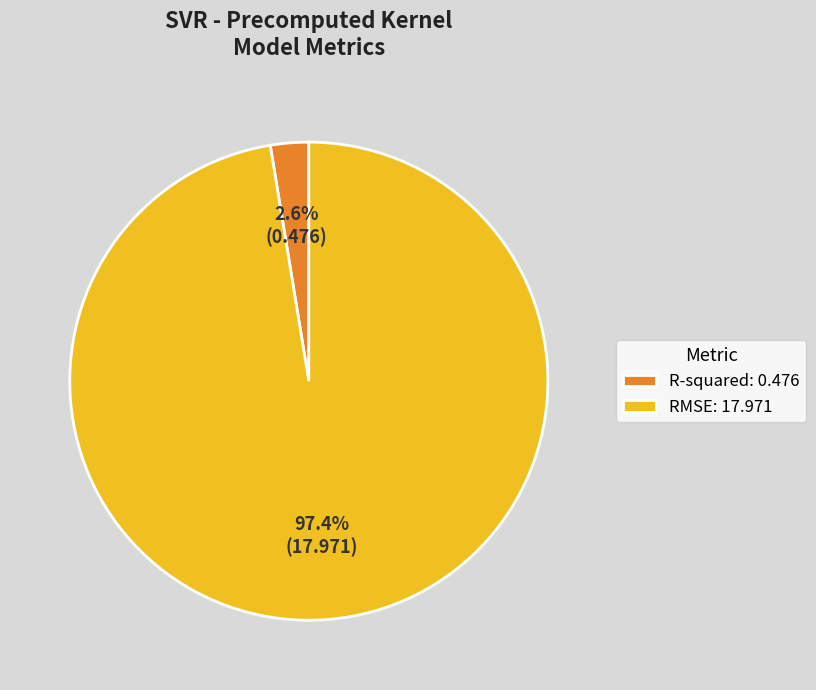

What is the majority slice?

RMSE